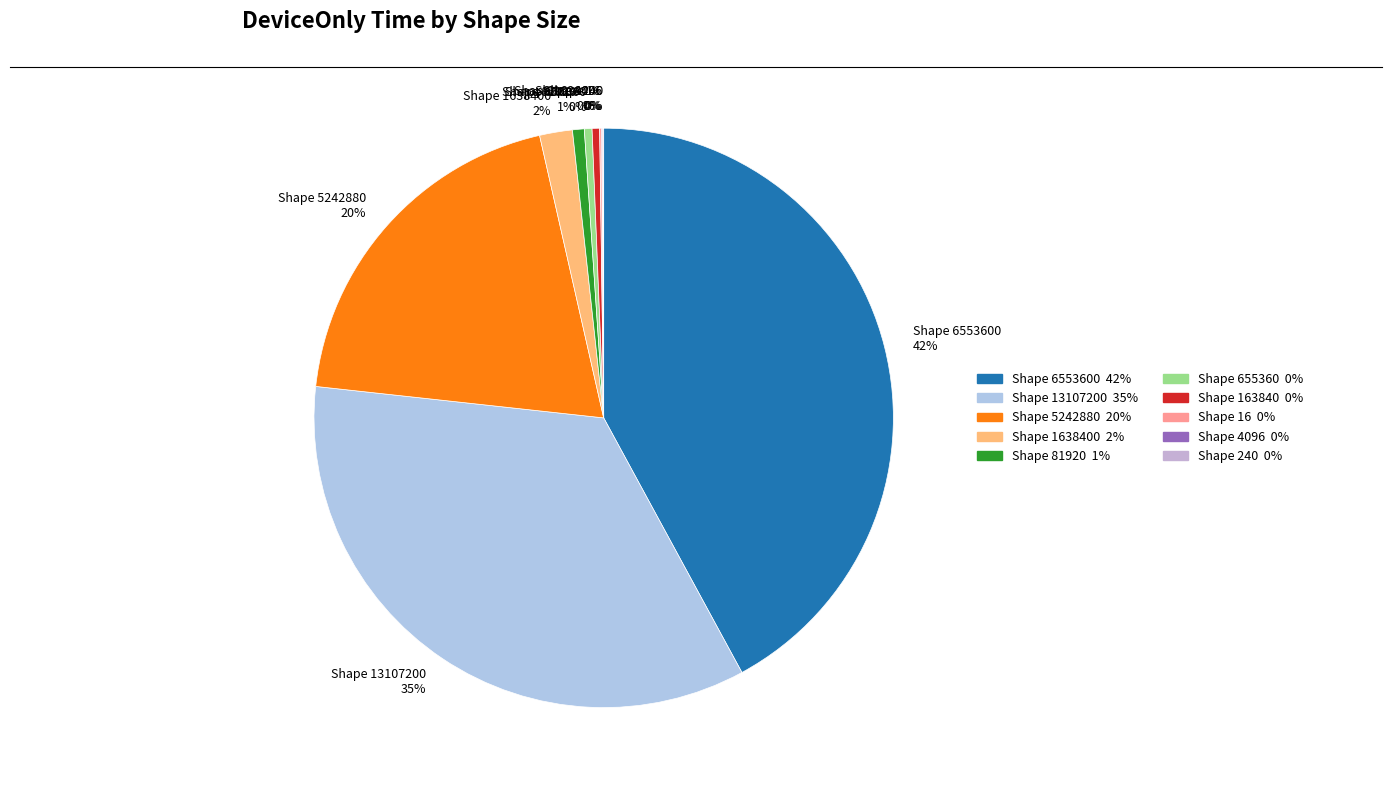

Which slice is the largest?

Shape 6553600 42%